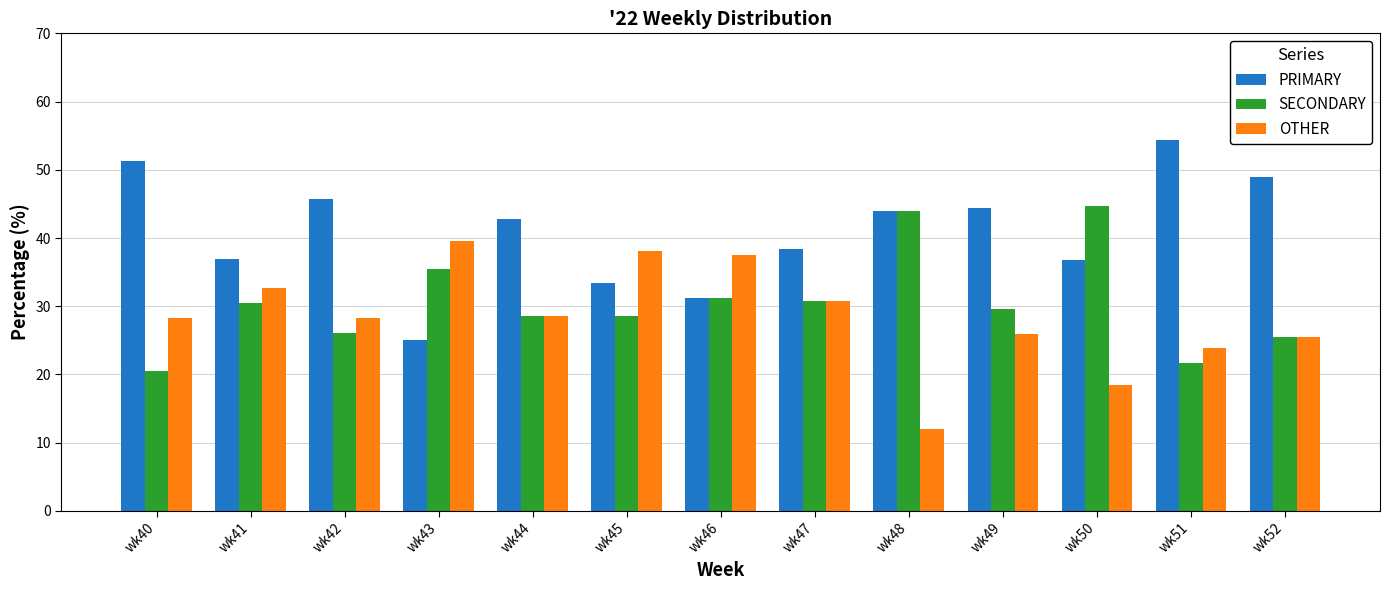

What are all the series names shown in the legend?

PRIMARY, SECONDARY, OTHER